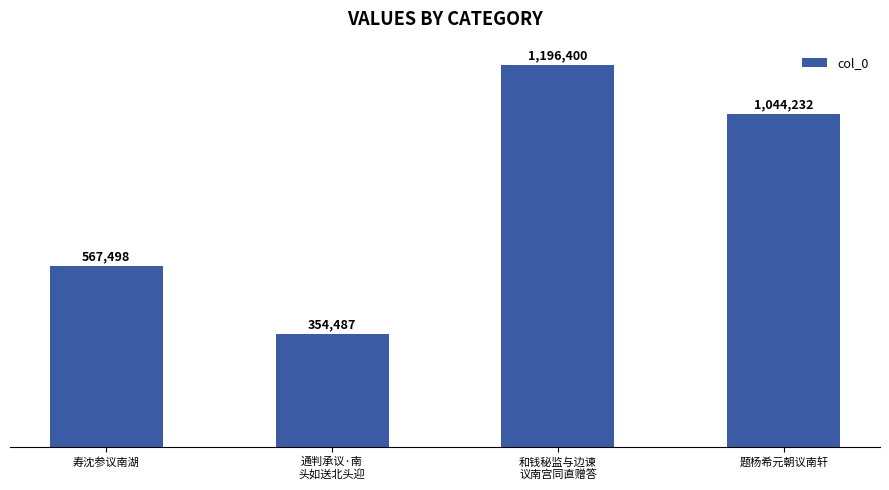

At which category does the chart reach its peak across all series?

和钱秘监与边谏
议南宫同直赠答